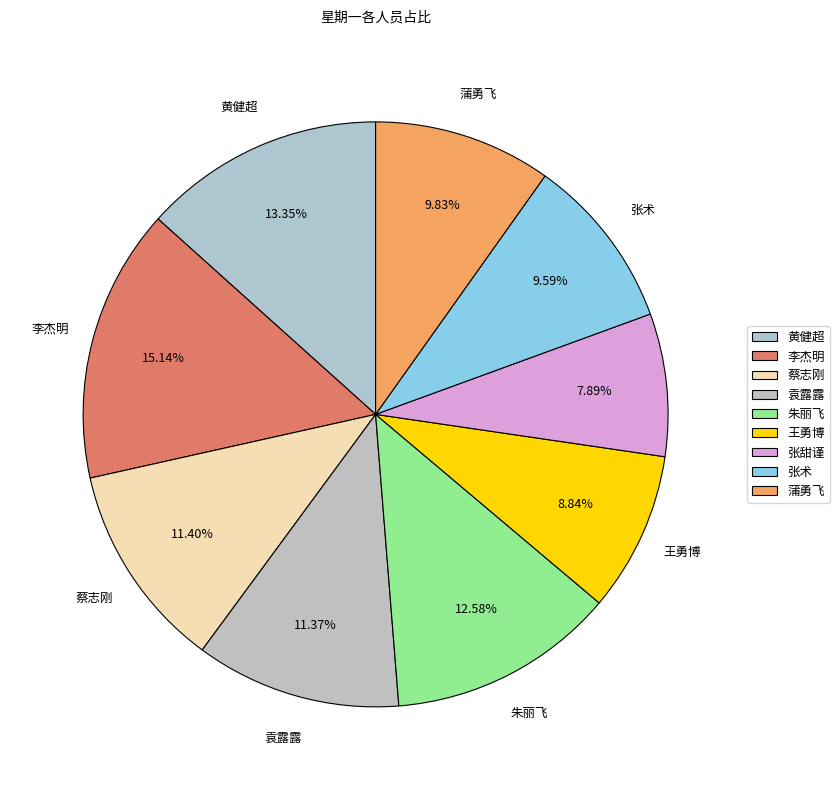

The 张术 slice represents 10% of the pie. True or false?

True